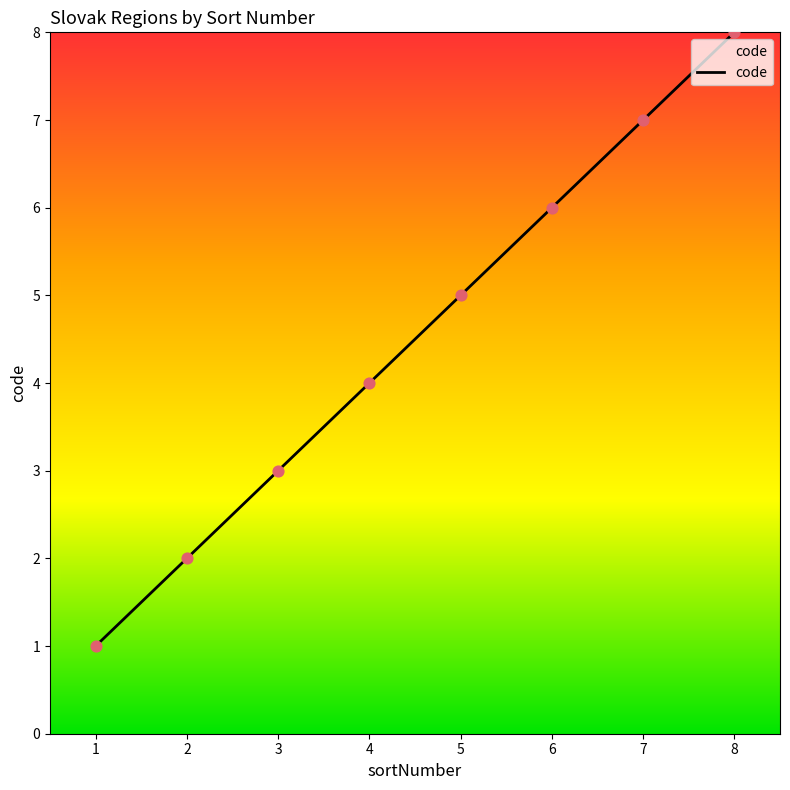

Approximately how many times larger is the value at 4 compared to 2?

2.0